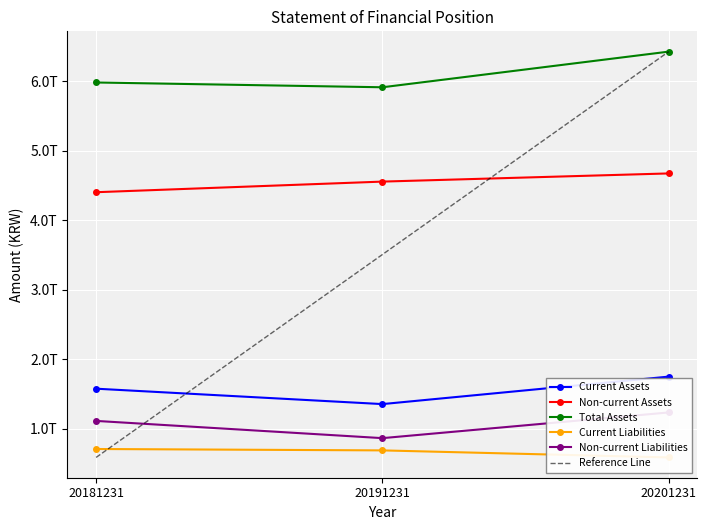

Count the number of data series in this chart.

6